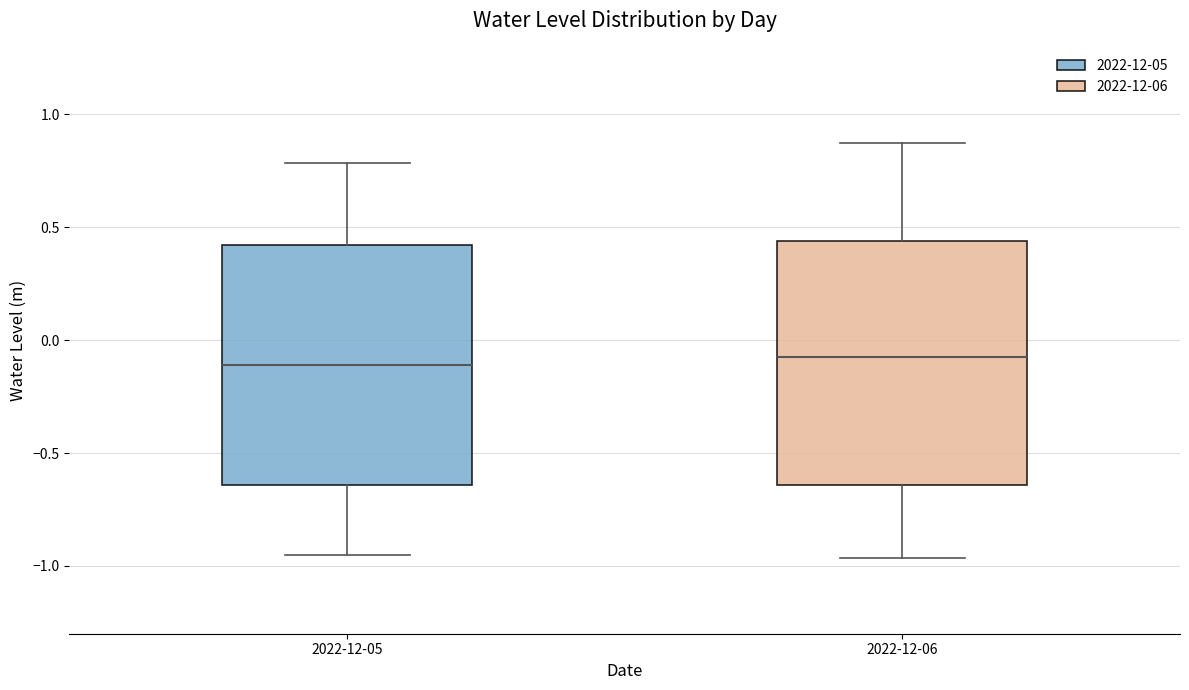

Where does the upper whisker of the box for 2022-12-05 end on the y-axis? The values are not printed on the chart, so give them approximately, as read against the axis.

0.80